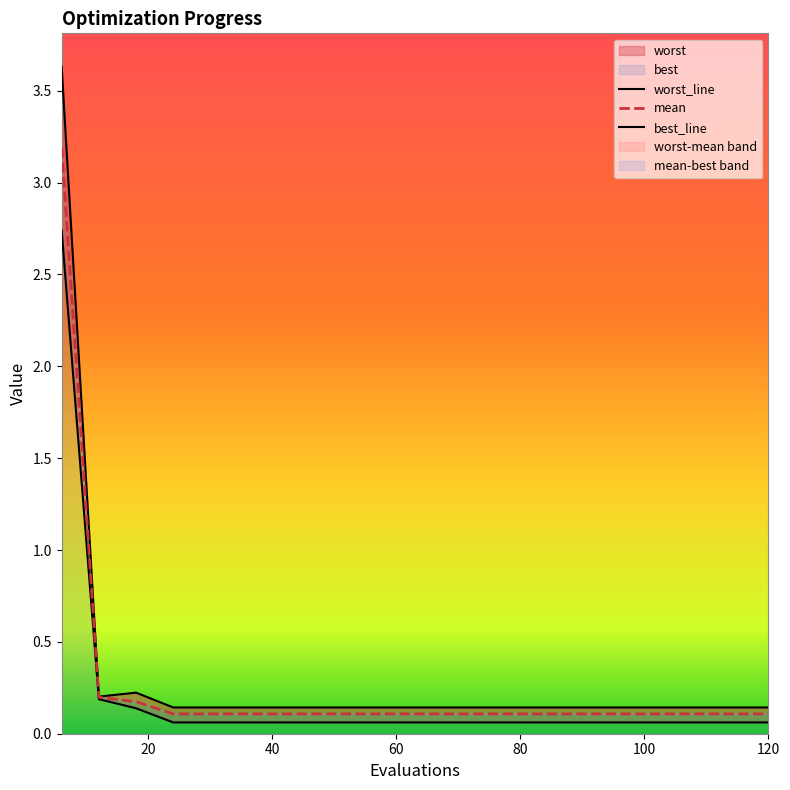

What is the difference between the highest and lowest values at 30?

0.1